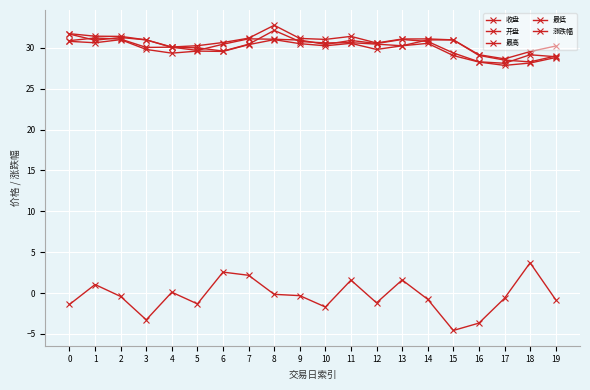

True or false: 最高 and 涨跌幅 cross at least once.

False